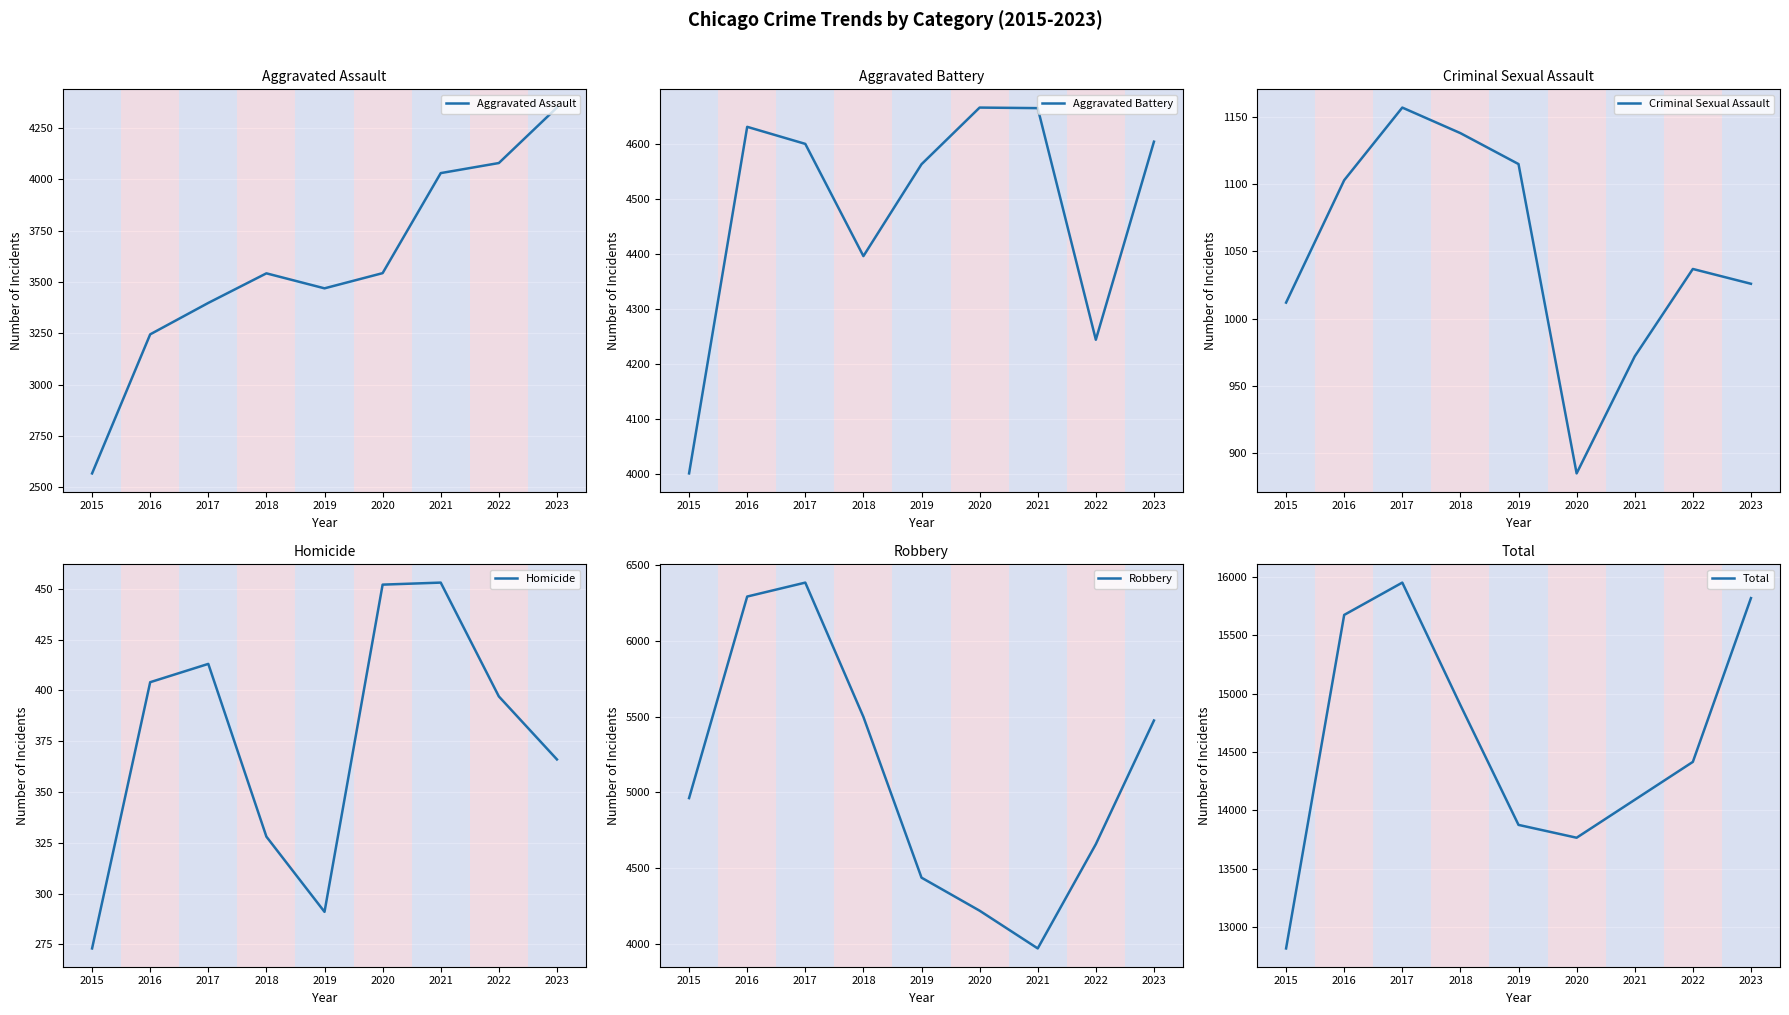

Which has a higher value, 2019 or 2017?

2019